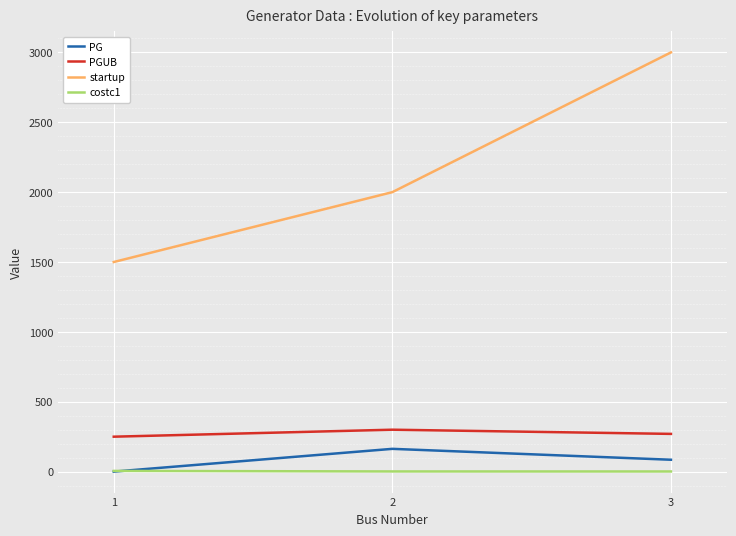

Which category has the highest value in the PGUB series?

2